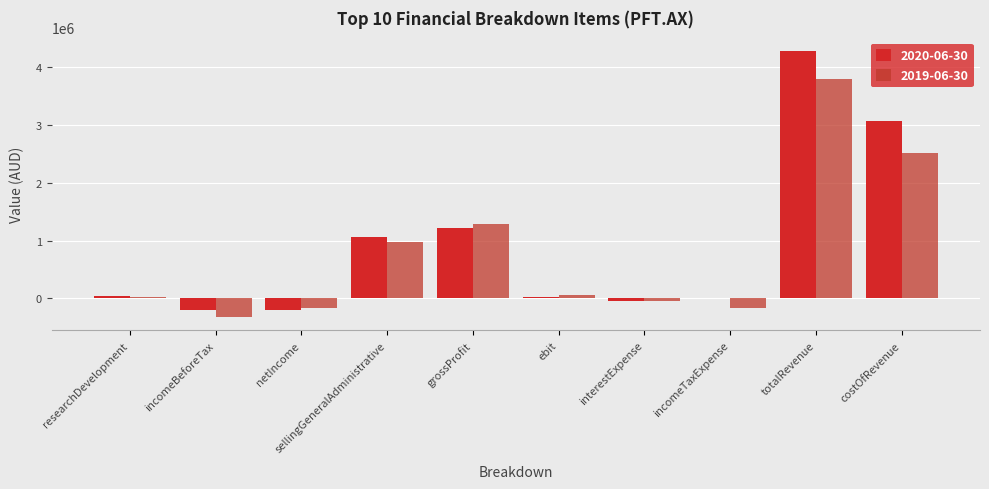

Reading right to left, transcribe all the data shown in this chart.

2020-06-30: costOfRevenue=3058384	totalRevenue=4279764	incomeTaxExpense=6924	interestExpense=-46644	ebit=25698	grossProfit=1221380	sellingGeneralAdministrative=1065632	netIncome=-203404	incomeBeforeTax=-196480	researchDevelopment=37300
2019-06-30: costOfRevenue=2510426	totalRevenue=3789405	incomeTaxExpense=-164283	interestExpense=-42988	ebit=54241	grossProfit=1278979	sellingGeneralAdministrative=979593	netIncome=-157875	incomeBeforeTax=-322158	researchDevelopment=30785